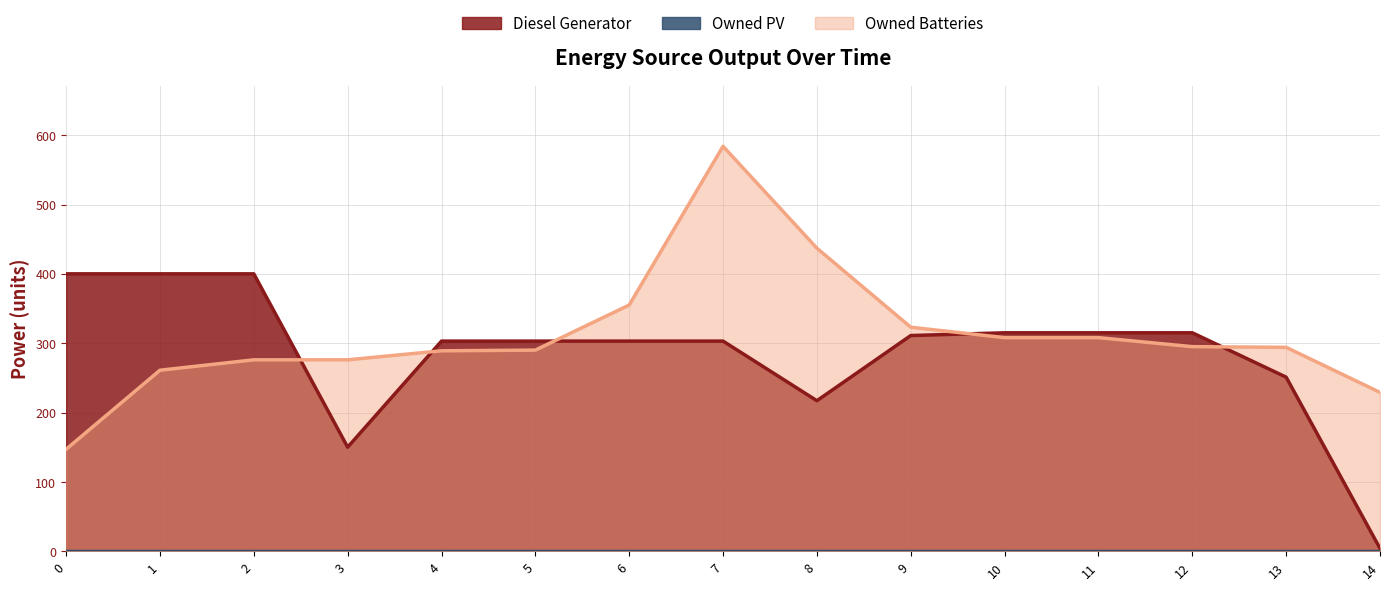

What is the difference between the maximum and minimum values in the Owned Batteries series?

437